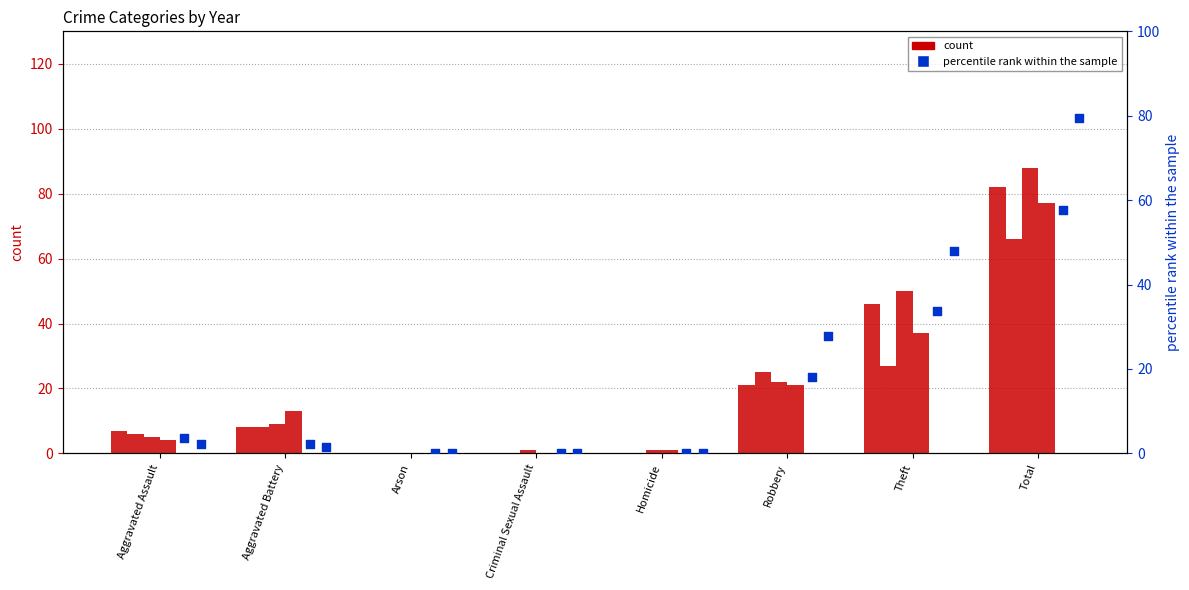

Is the value of count (2018) at Total greater than the value of count (2017) at Criminal Sexual Assault?

Yes